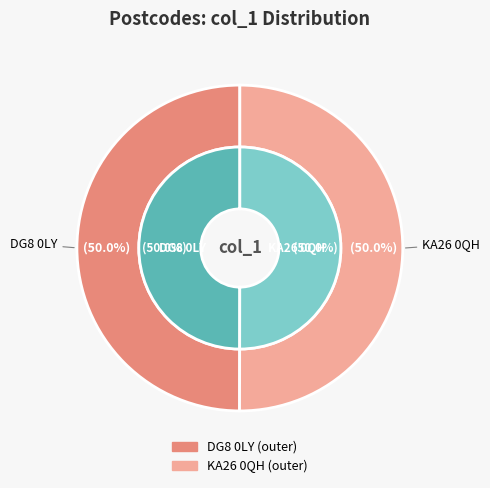

Which category has the biggest portion of the pie?

KA26 0QH